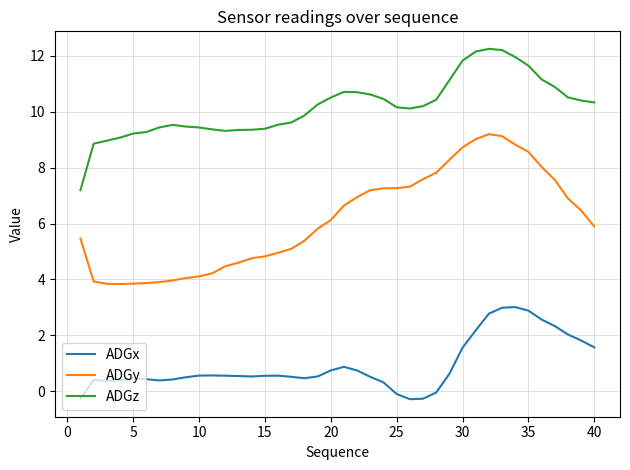

True or false: ADGy and ADGz cross at least once.

False